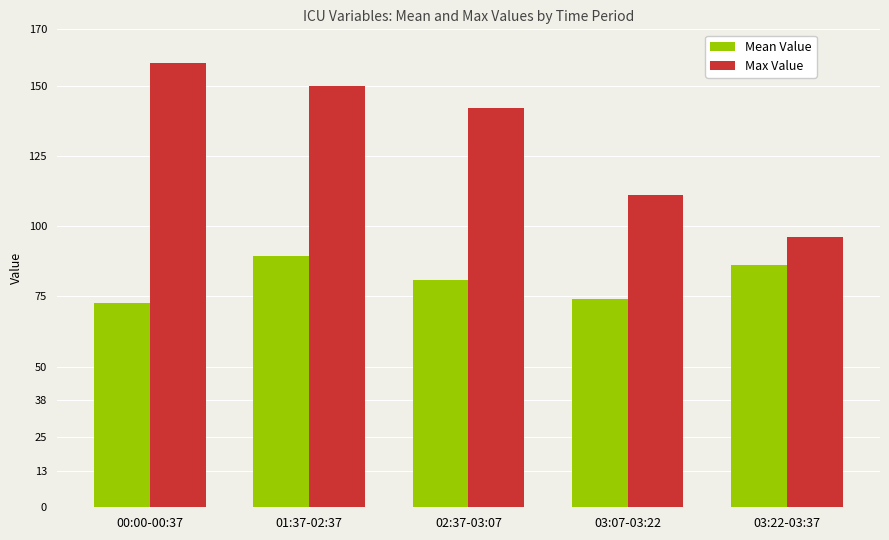

What is the spread (max minus min) of values at 00:00-00:37?

85.5